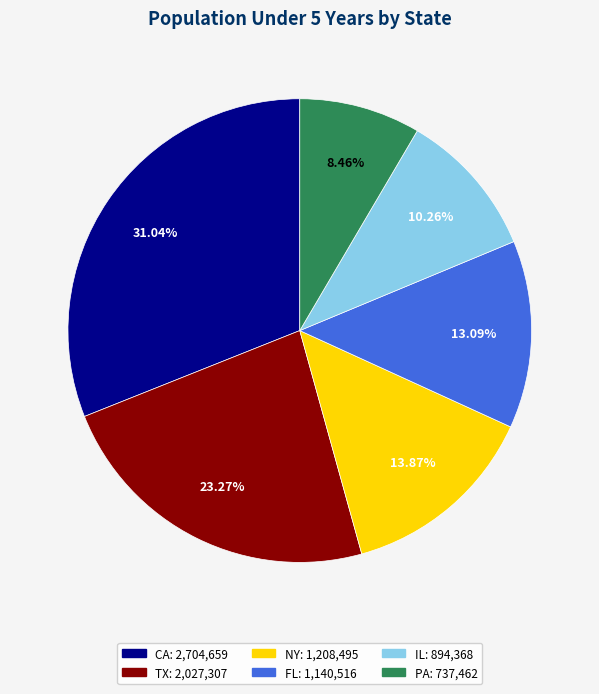

Which has a higher value, CA or NY?

CA